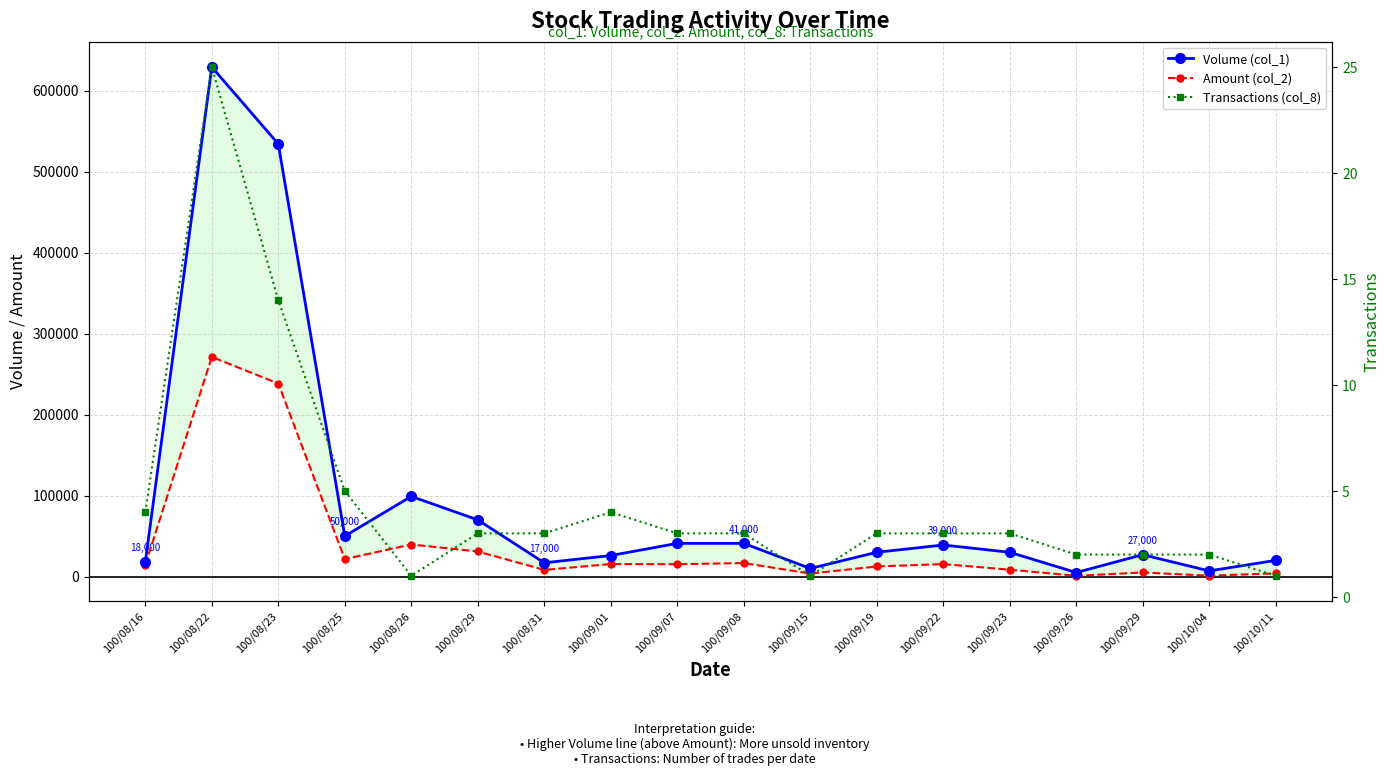

True or false: Transactions (col_8) and Amount (col_2) intersect in this chart.

False